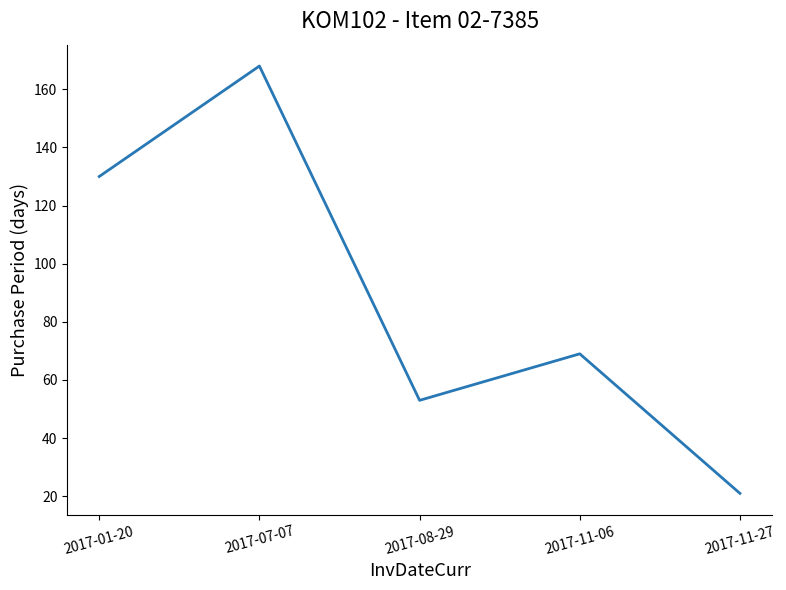

Does the chart have visible grid lines?

No